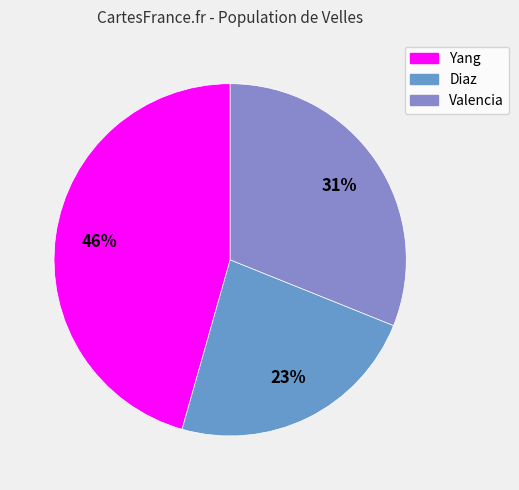

How many segments does this pie chart have?

3